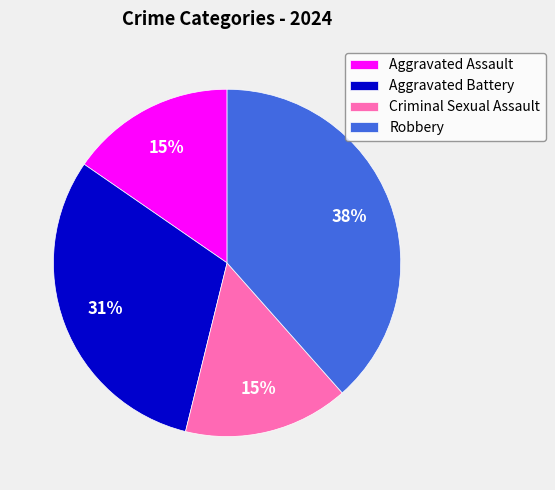

Is it true that Aggravated Battery is 23% of the pie?

False